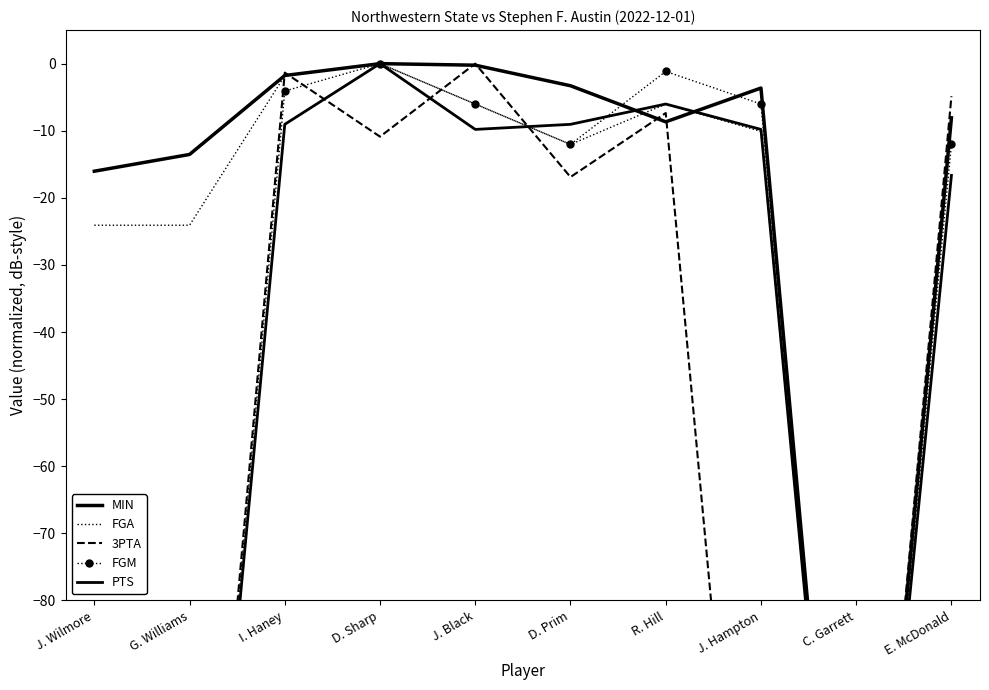

Between J. Wilmore and J. Hampton, which is larger?

J. Hampton